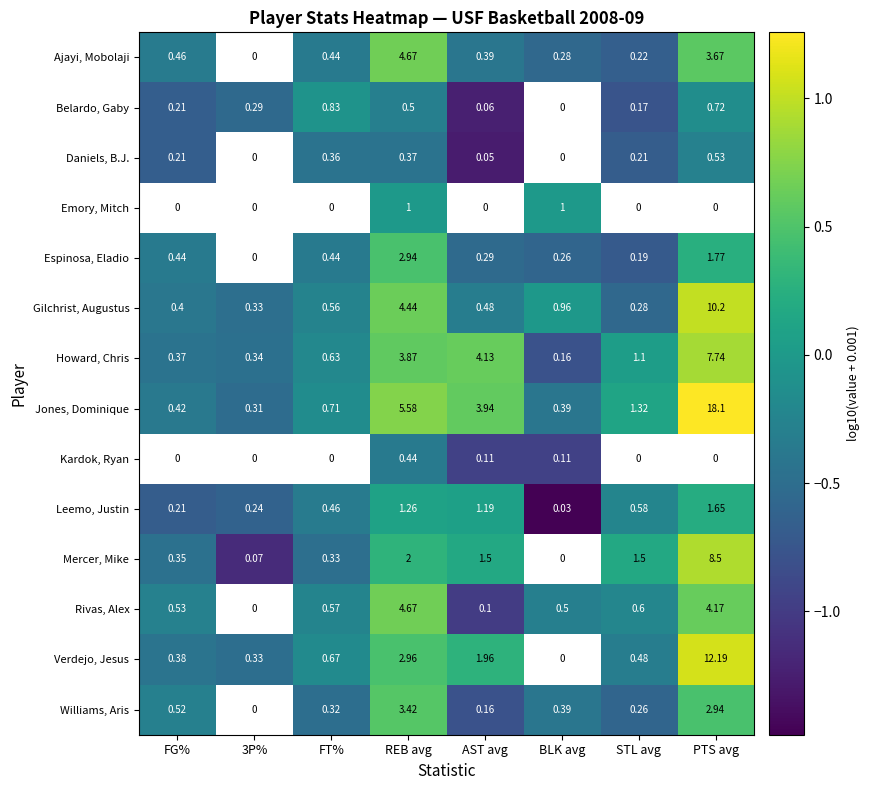

Is the value of Gilchrist, Augustus at FG% greater than the value of Williams, Aris at FT%?

Yes